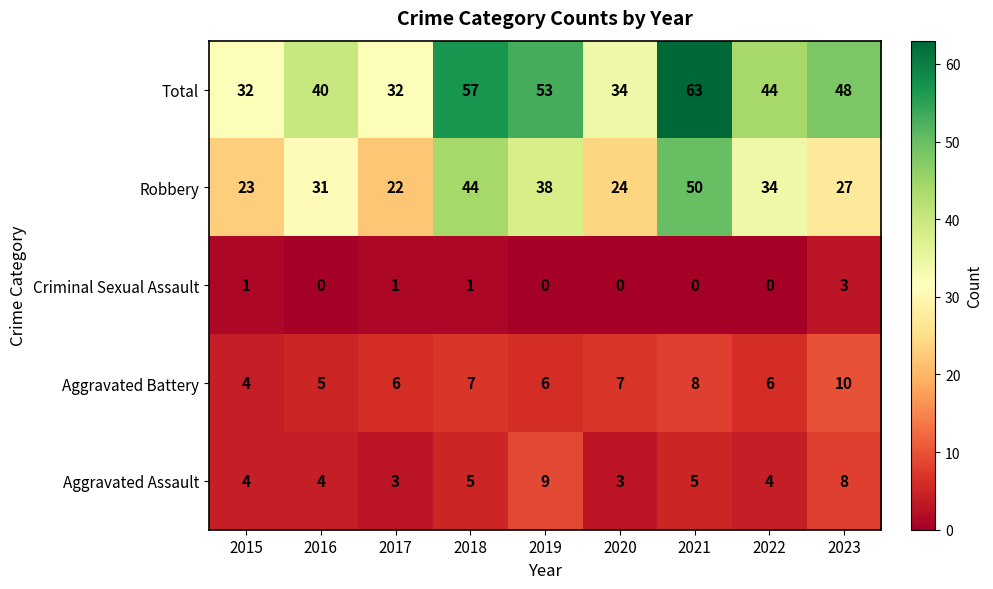

Where does the Total series first go above 44?

2018